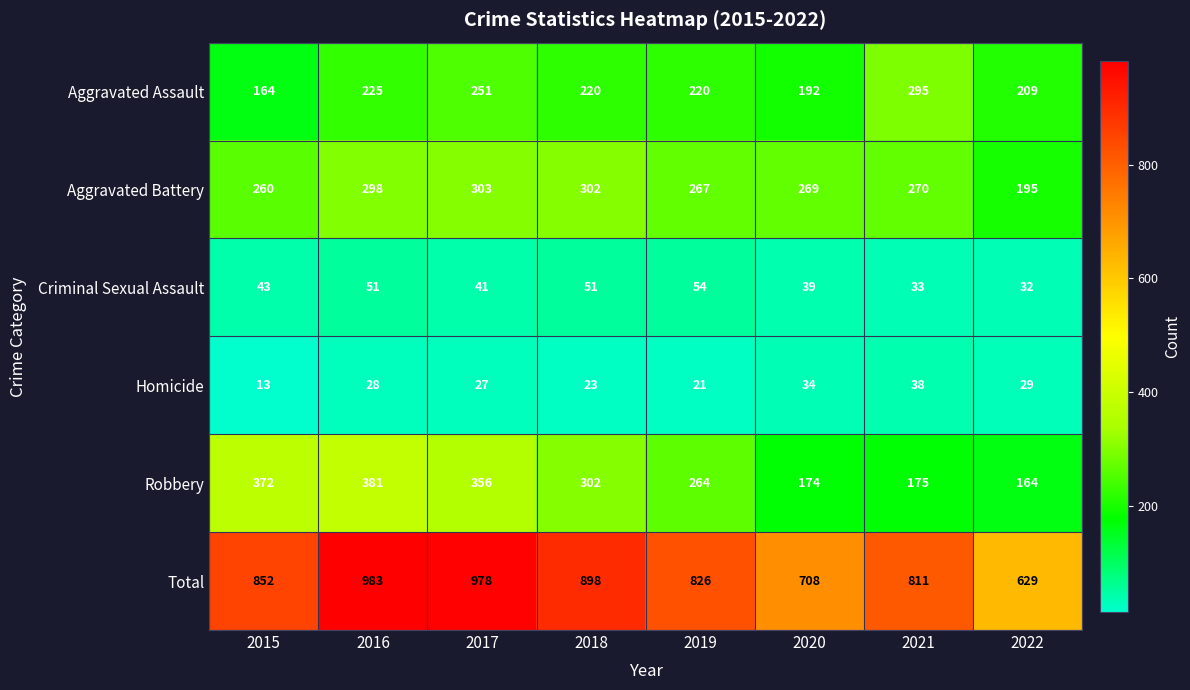

How many distinct data groups are displayed?

6